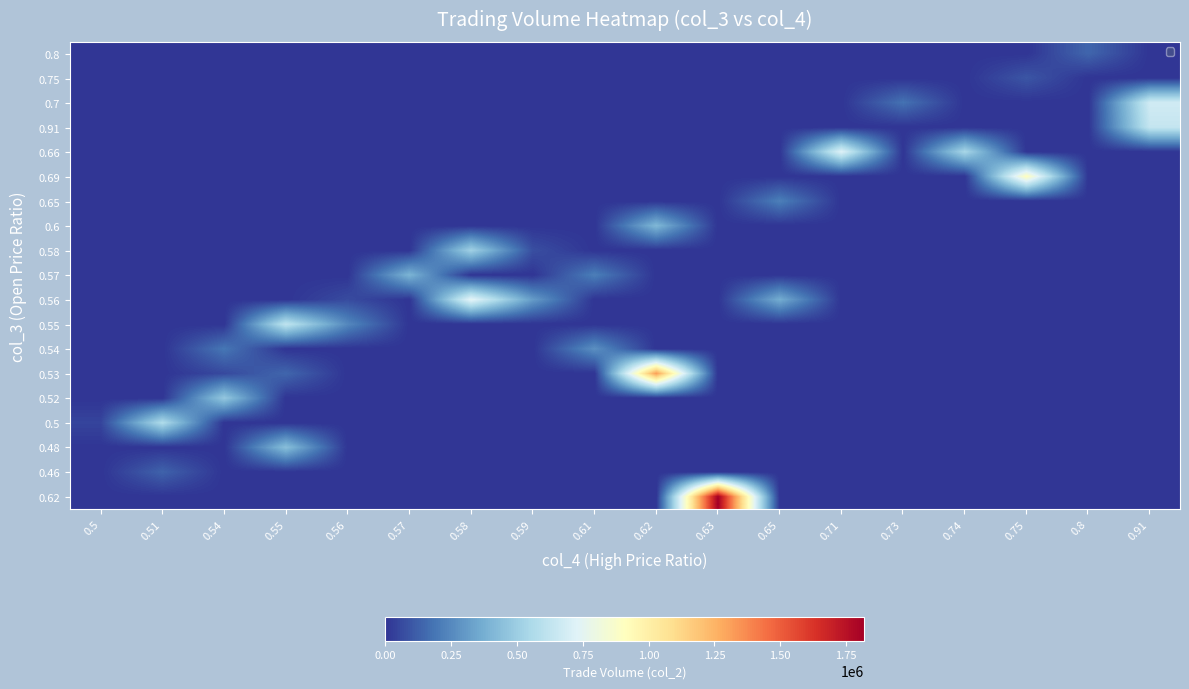

How many distinct data groups are displayed?

19